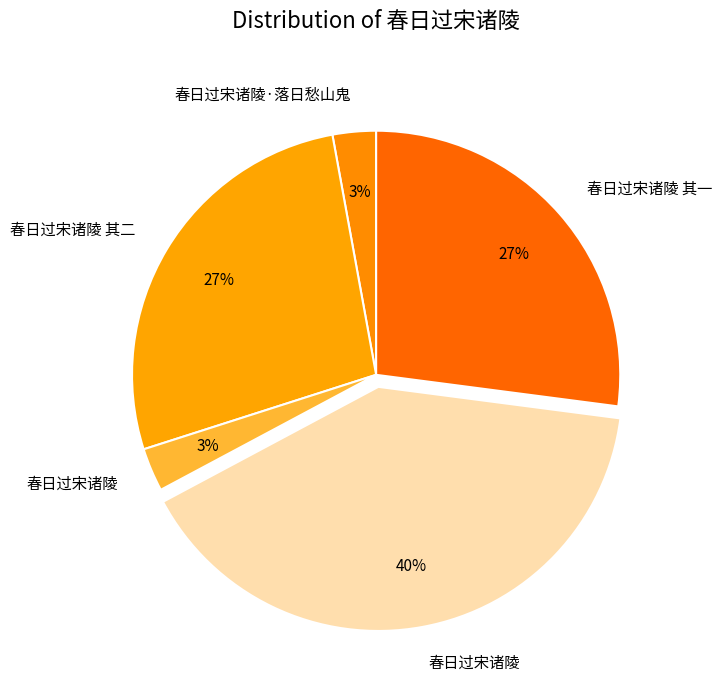

To the nearest percent, what is the average slice percentage?

20%